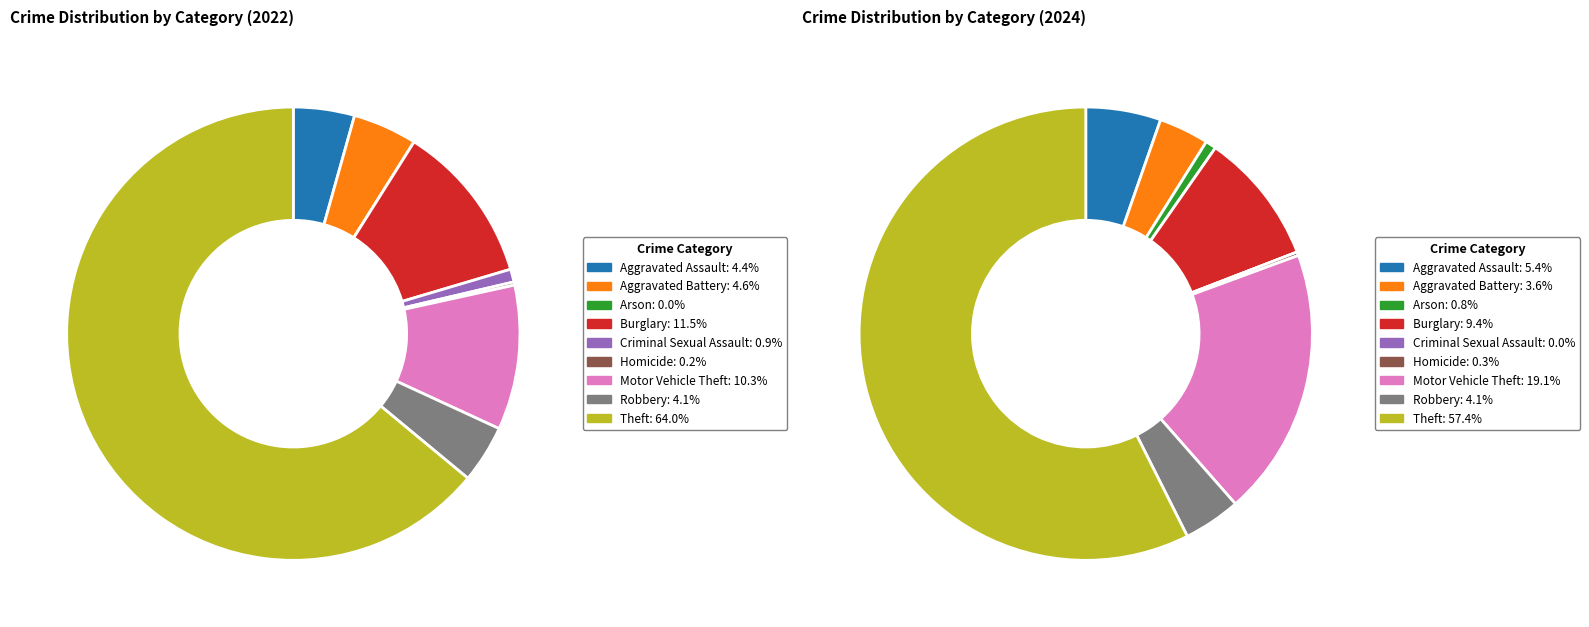

To the nearest percent, what is the combined percentage of 7 and 4?

4%